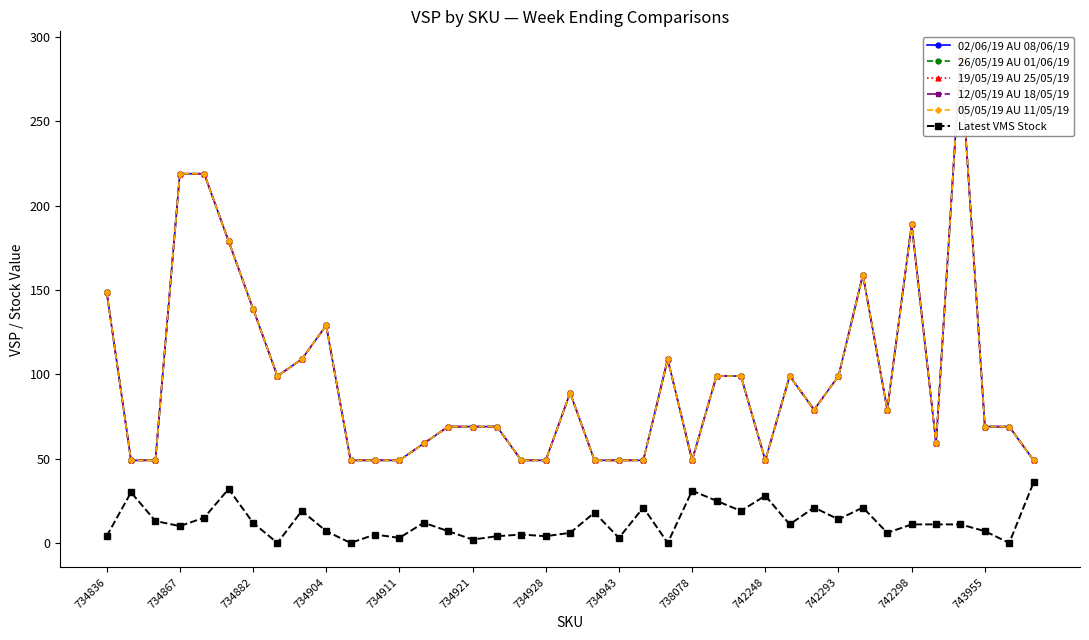

True or false: Latest VMS Stock has more than 0 interior local peaks.

True